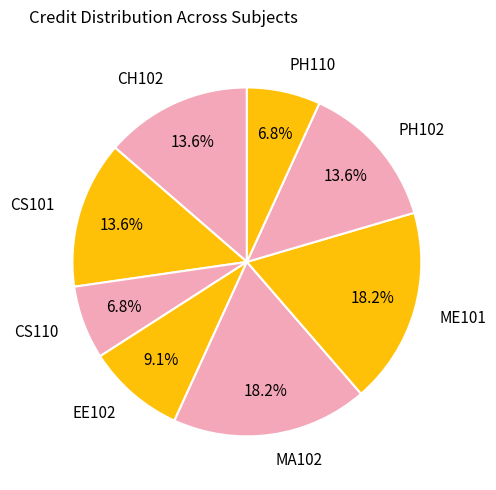

What percentage is the CS101 slice, to the nearest percent?

14%